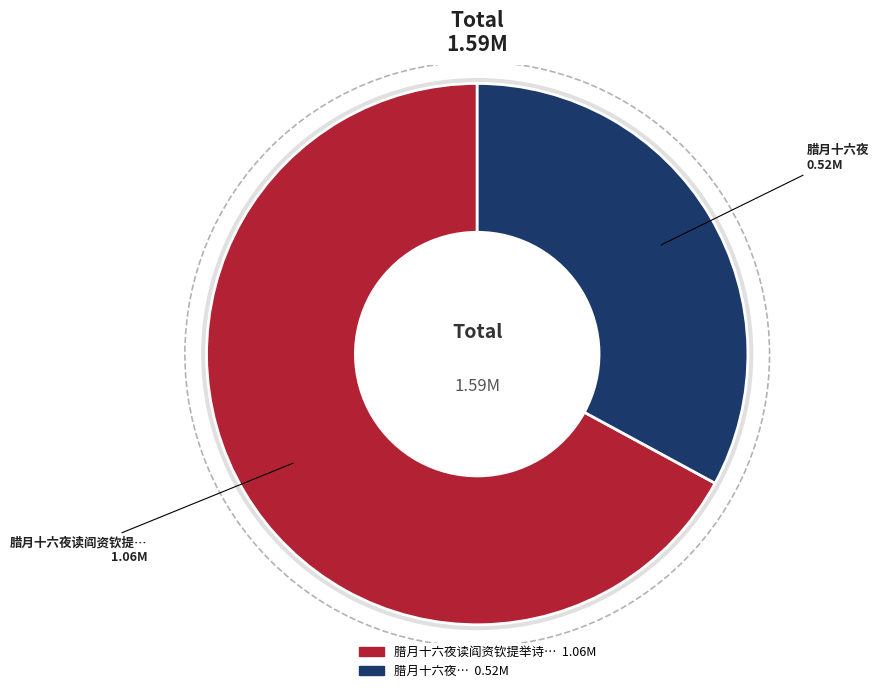

How many segments does this pie chart have?

2